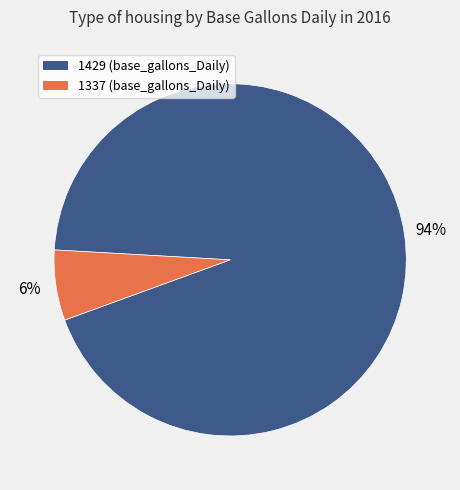

Is there any slice that represents more than half of the pie?

Yes